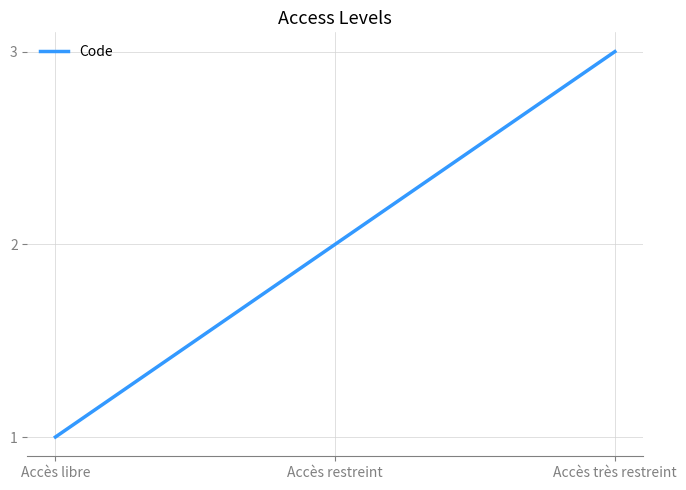

Rank the categories by value from highest to lowest.

Accès très restreint, Accès restreint, Accès libre